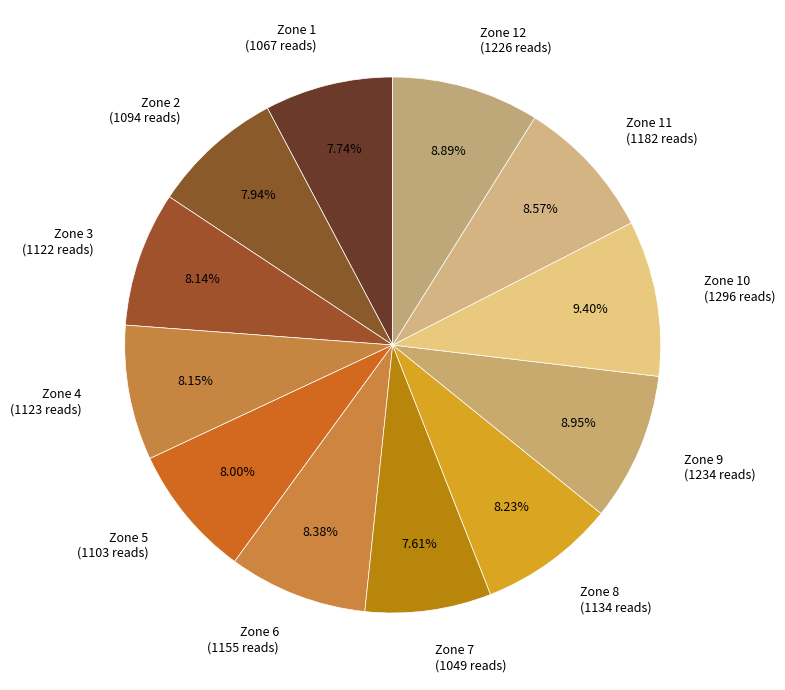

How many slices are in this pie chart?

12